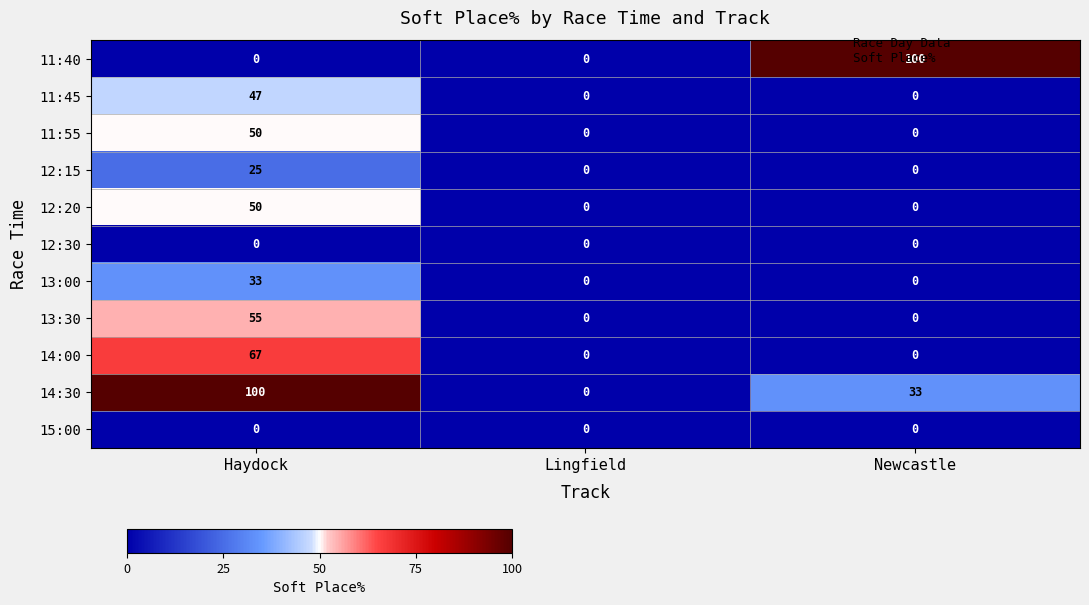

How many categories are shown in the chart?

3